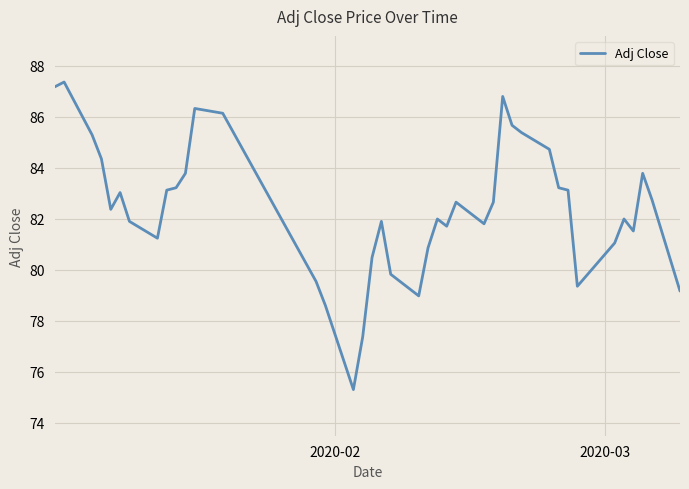

What is the greatest value displayed?

87.4